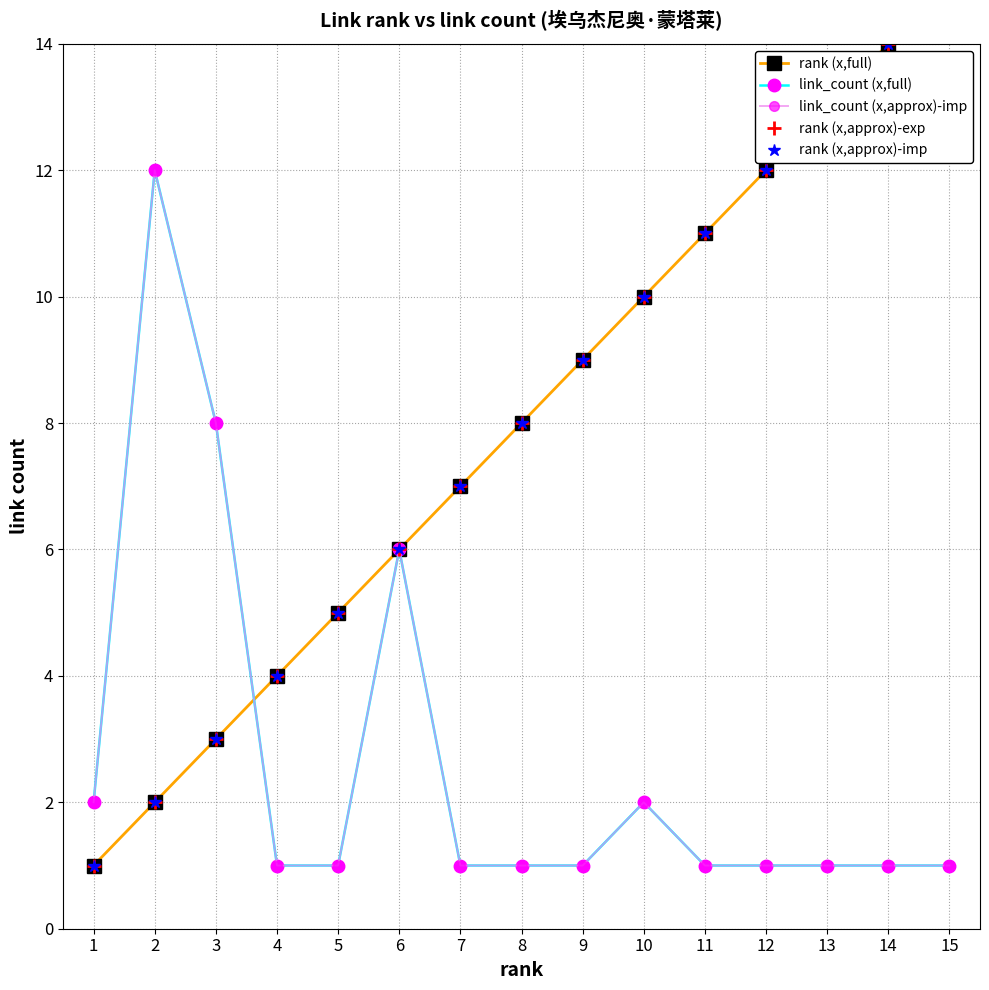

Which series changed the most between 7 and 11?

rank (x,full)